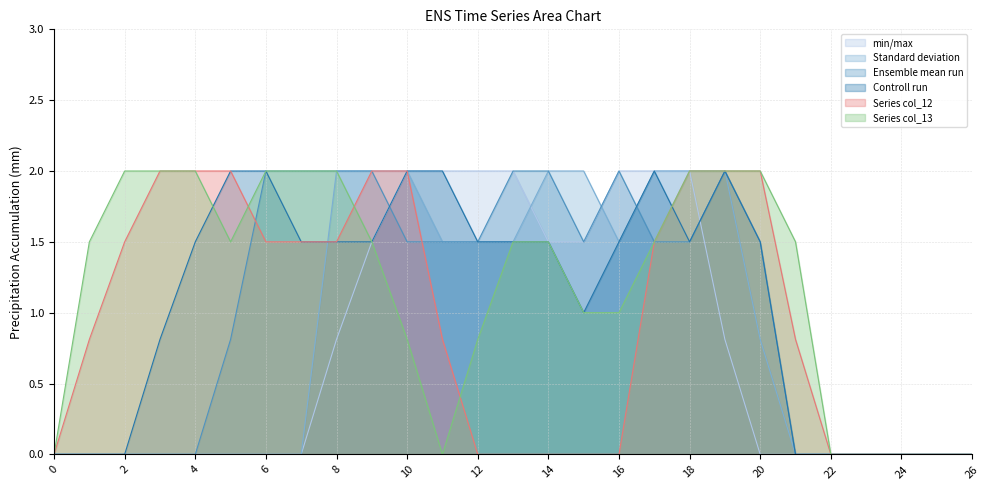

What is the value of the col_13 point at the 5th from the left?

2.0